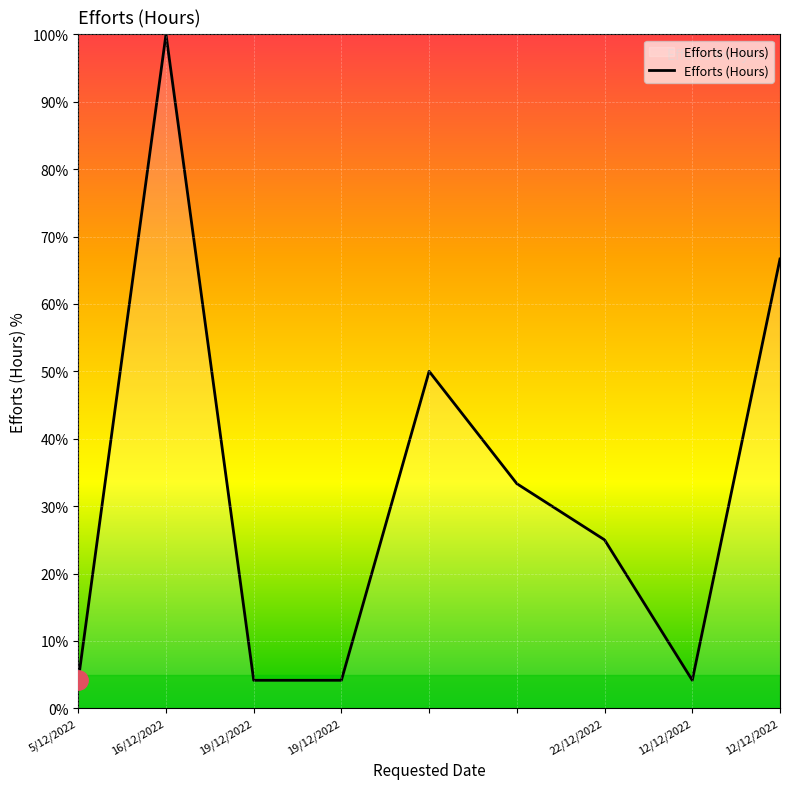

What is the greatest value displayed?

100.0